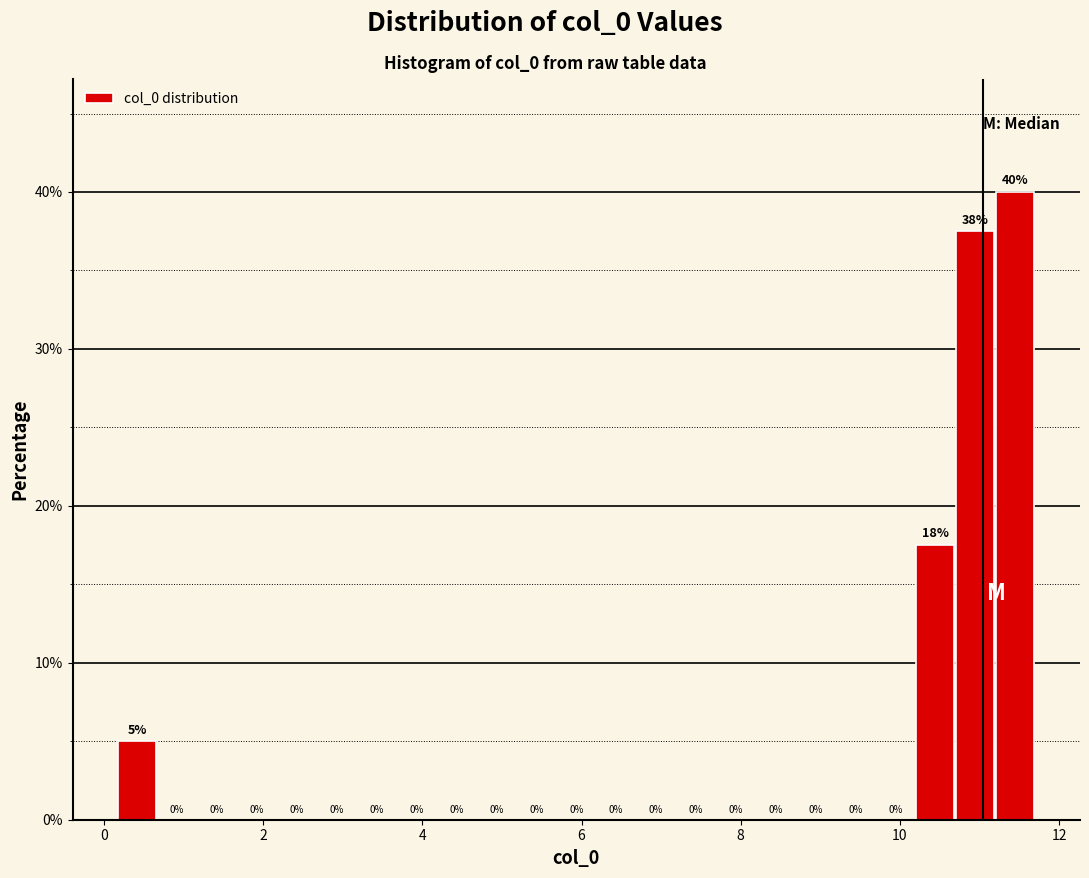

Read against the x-axis, roughly where is the centre of the tallest bar?

11.4